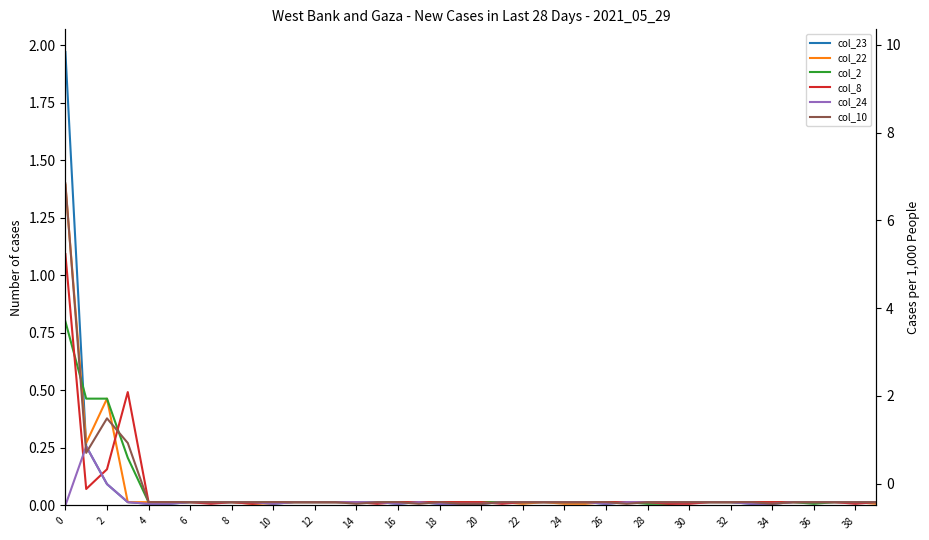

What is the maximum value shown in the chart?

2.0